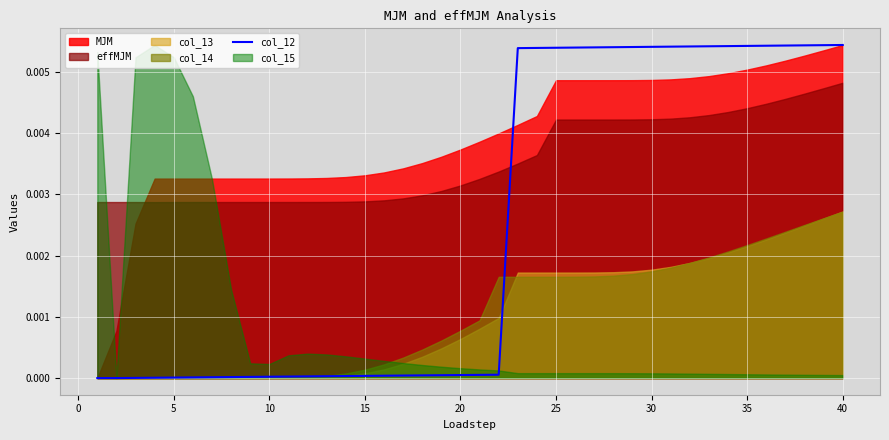

The chart shows a value of 0.0 at 18. True or false?

False